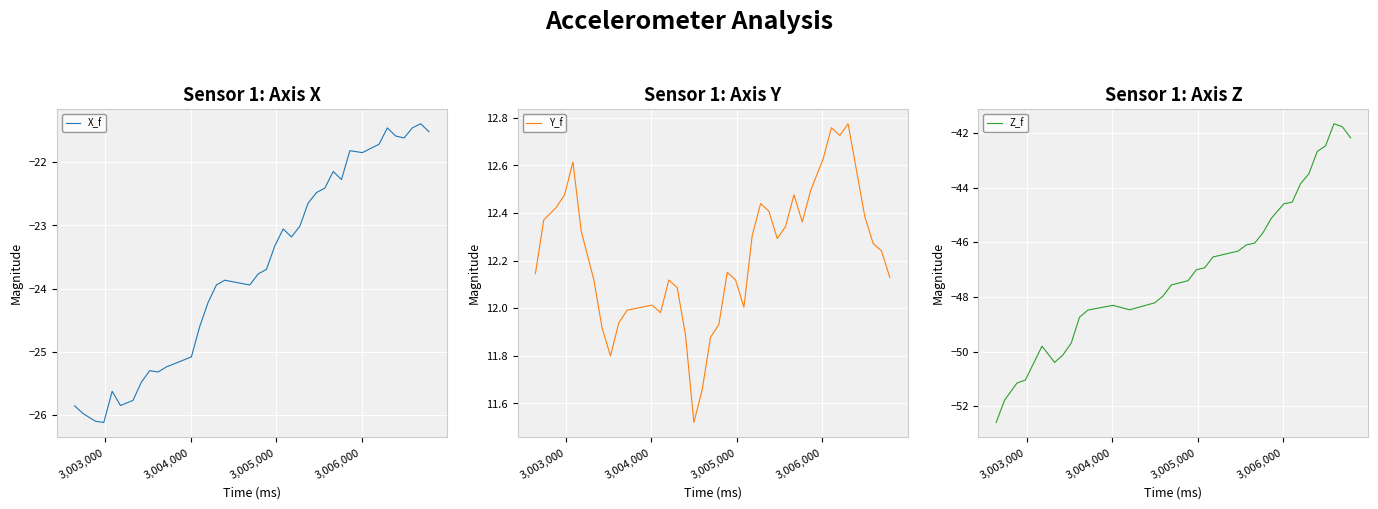

What is the difference between the maximum and minimum values in the X_f series?

4.7